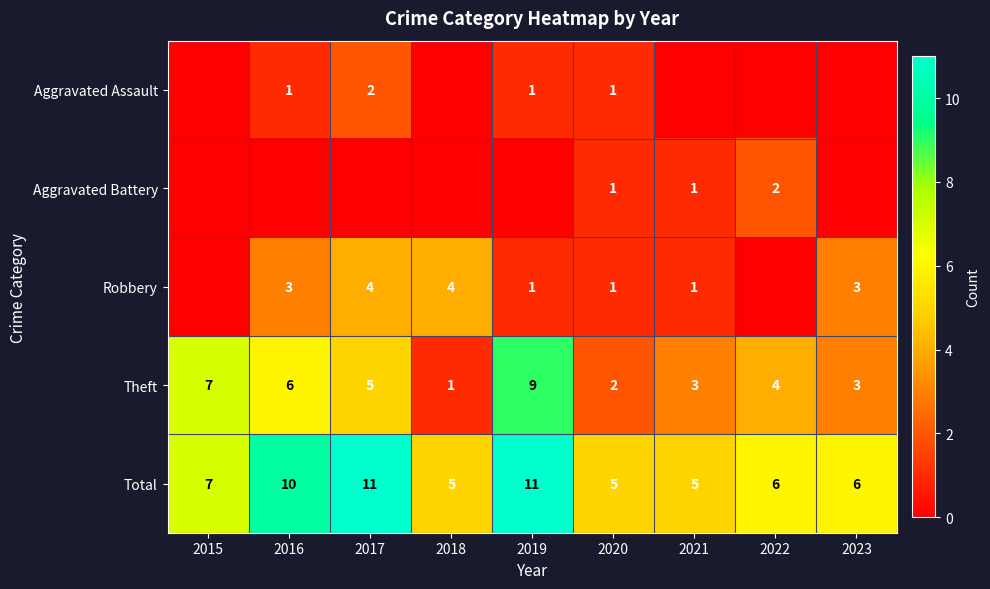

What is the spread (max minus min) of values at 2020?

4